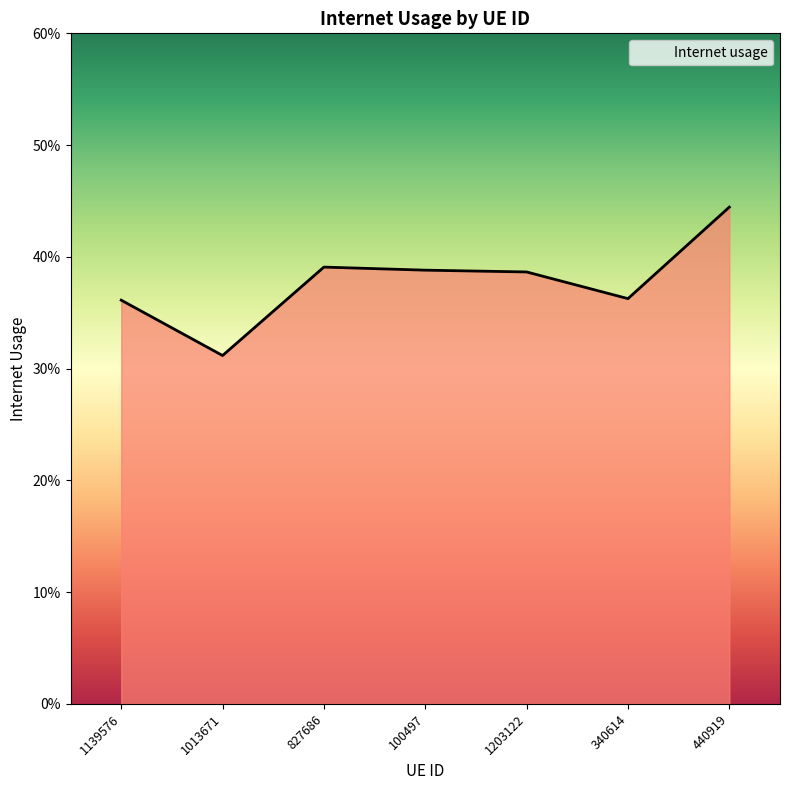

Rank the categories by value from lowest to highest.

1013671, 1139576, 340614, 1203122, 100497, 827686, 440919